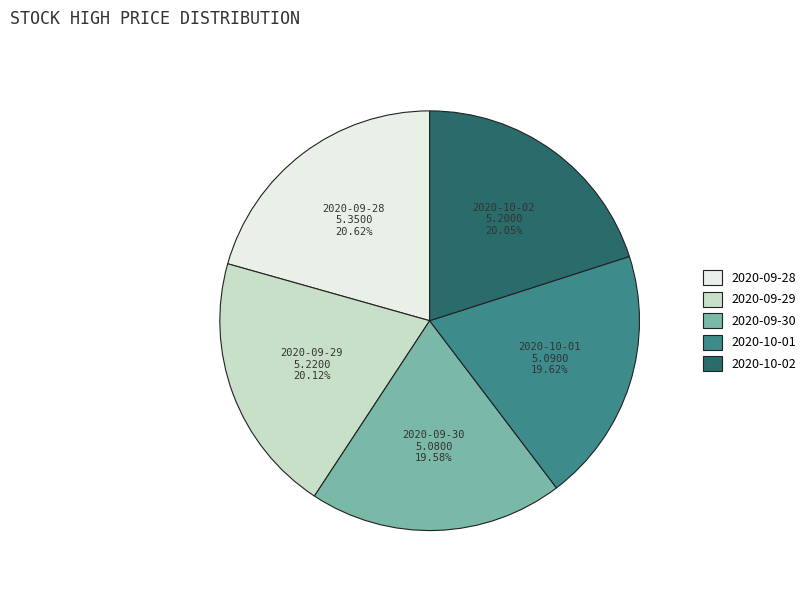

Approximately how many times larger is the value at 2020-09-28 compared to 2020-09-29?

1.0